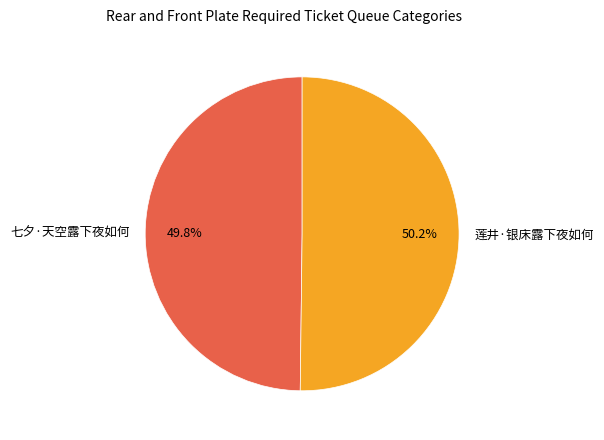

Is the sum of 七夕·天空露下夜如何 and 莲井·银床露下夜如何 greater than half?

Yes